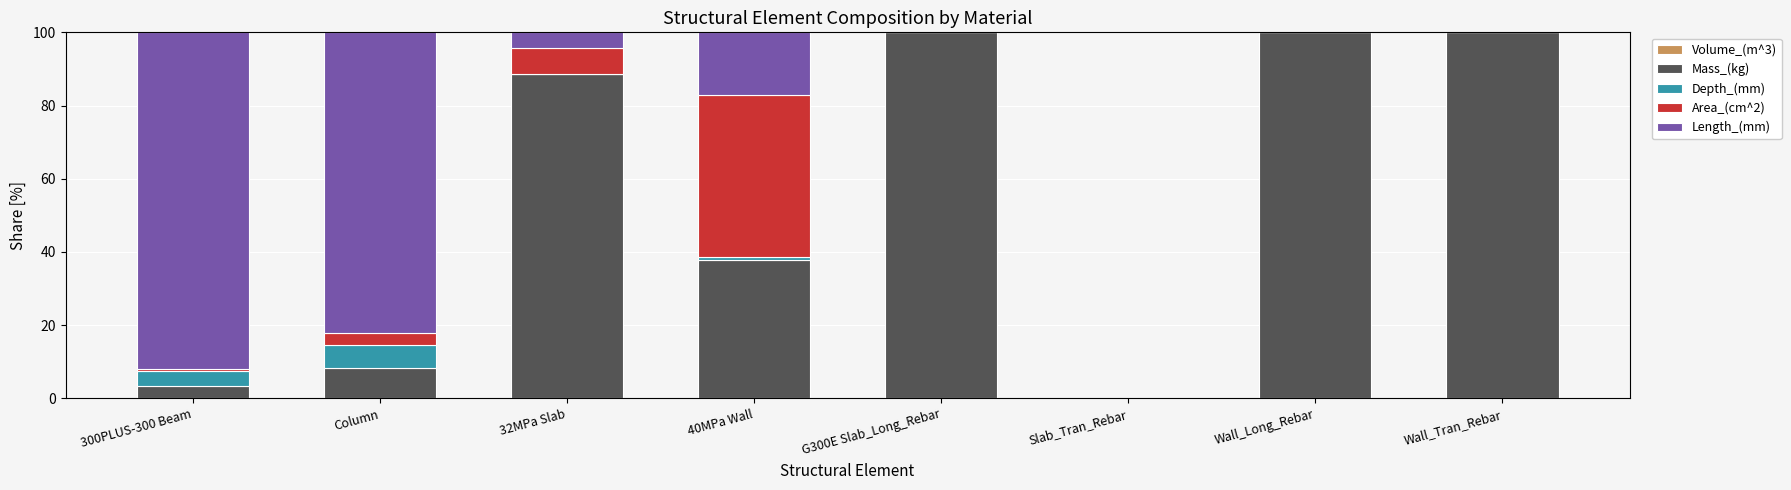

Between 300PLUS-300 Beam and Wall_Long_Rebar, which series saw the biggest shift?

Mass_(kg)